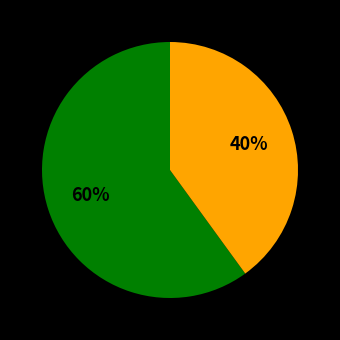

Is there any slice that represents more than half of the pie?

Yes